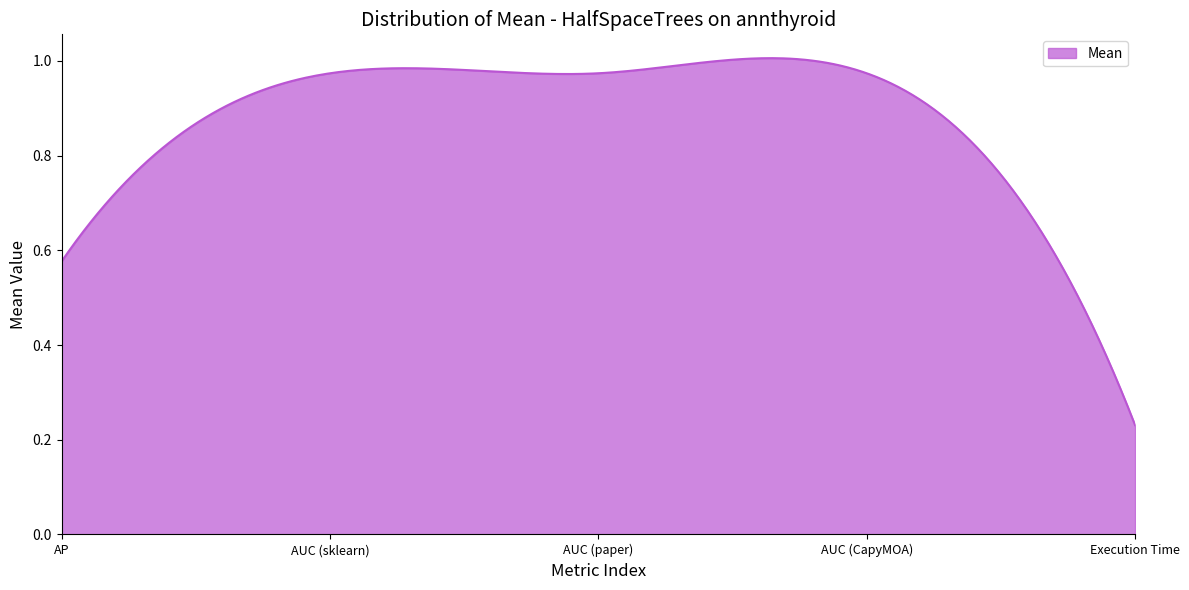

What is the difference between the maximum and second lowest values?

0.4